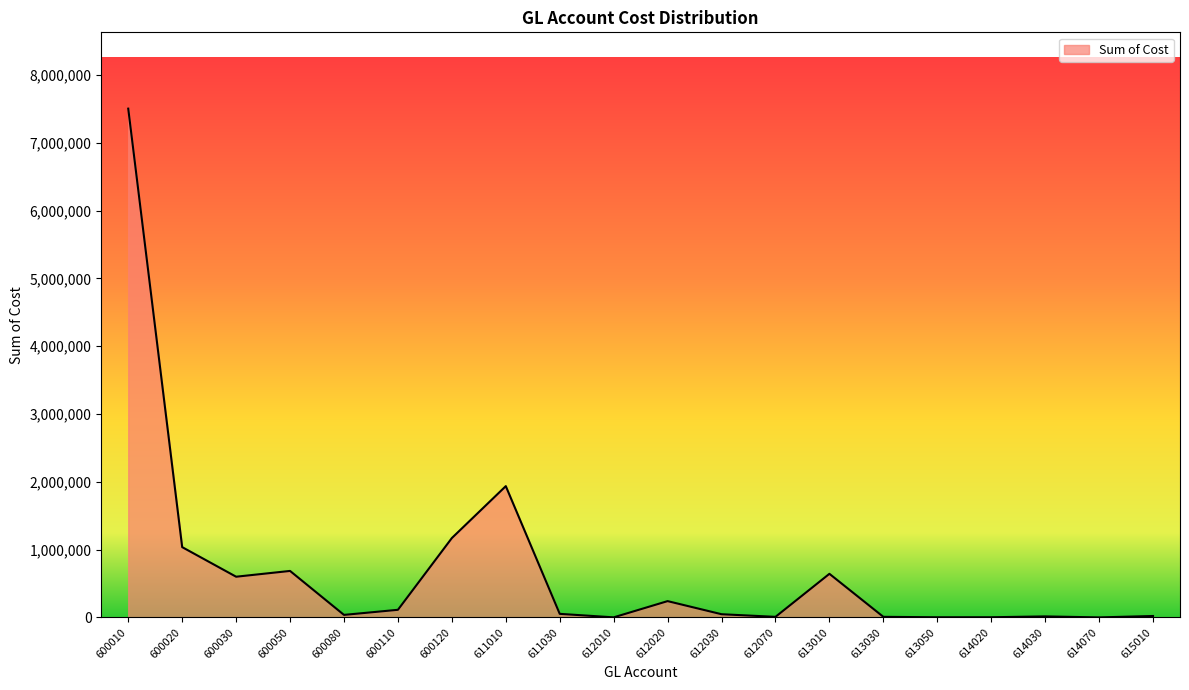

Count the number of values greater than 52336.

10